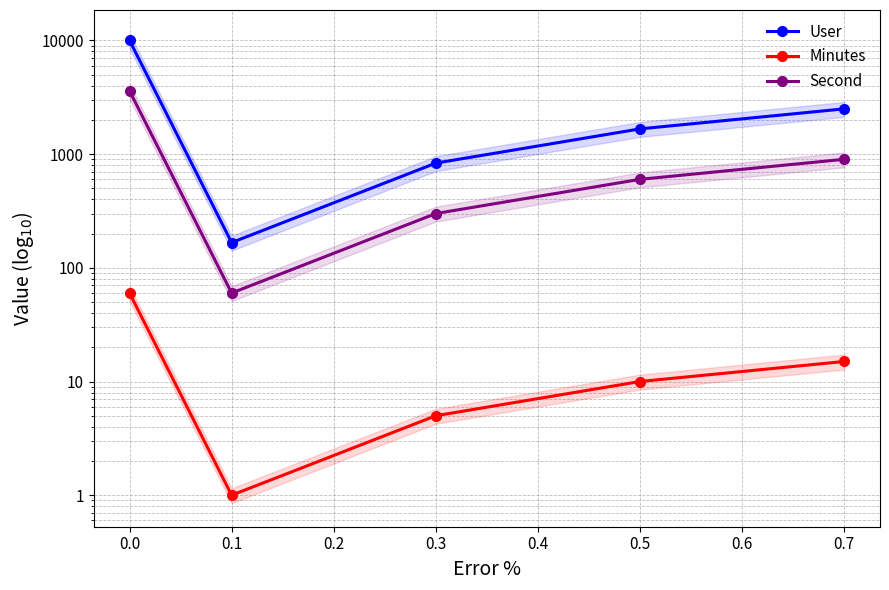

What is the minimum value for User?

166.7